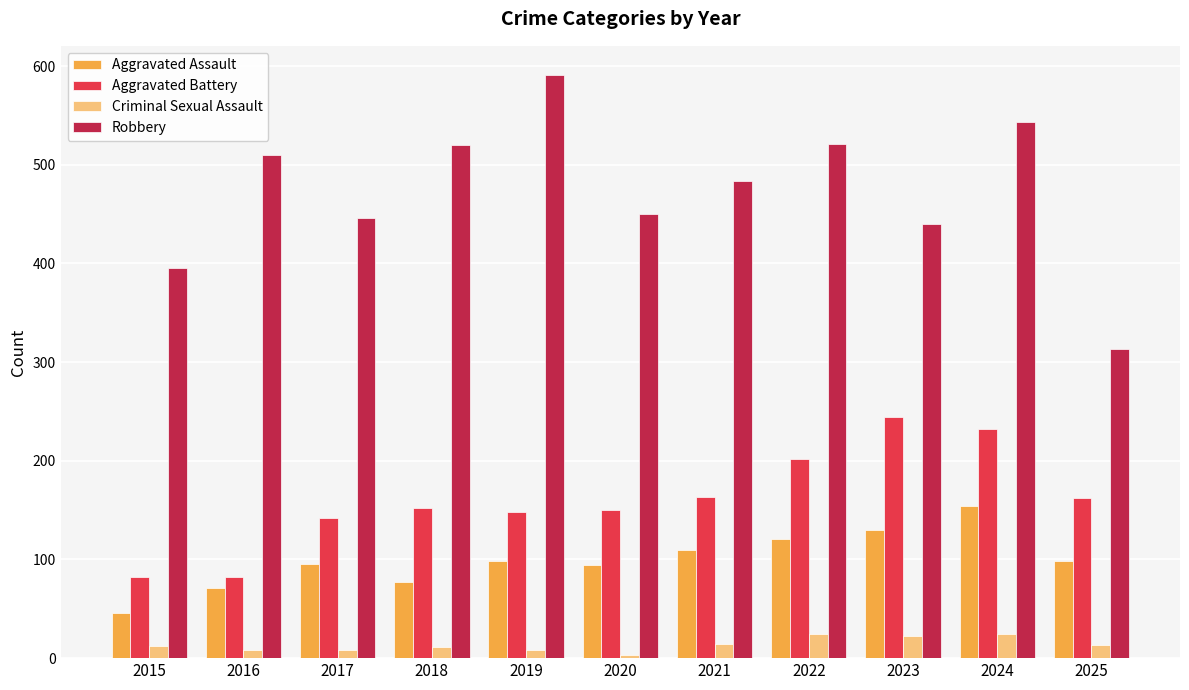

Rank the series at 2015 from lowest to highest value.

Criminal Sexual Assault, Aggravated Assault, Aggravated Battery, Robbery